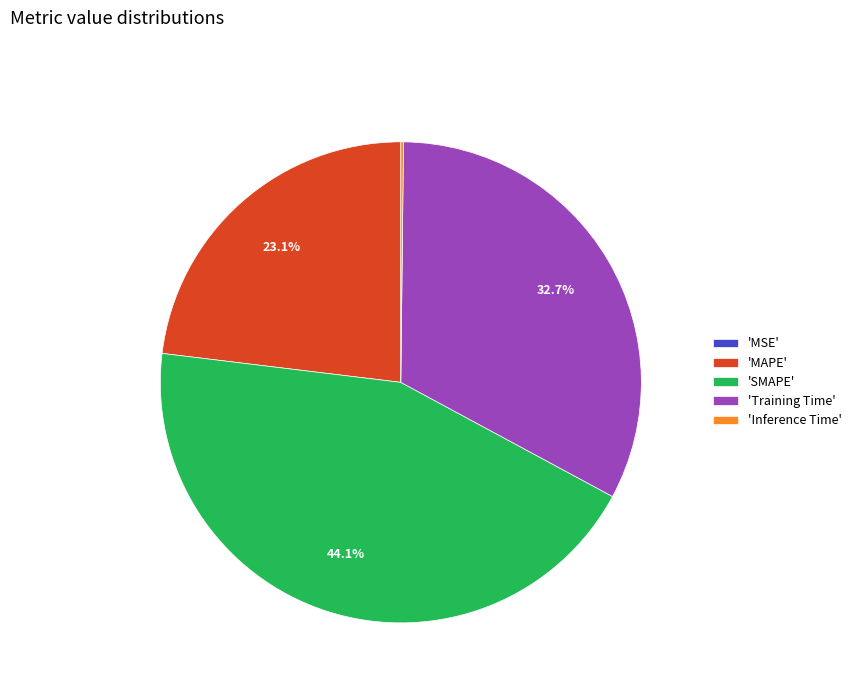

Which slice is the largest?

'SMAPE'